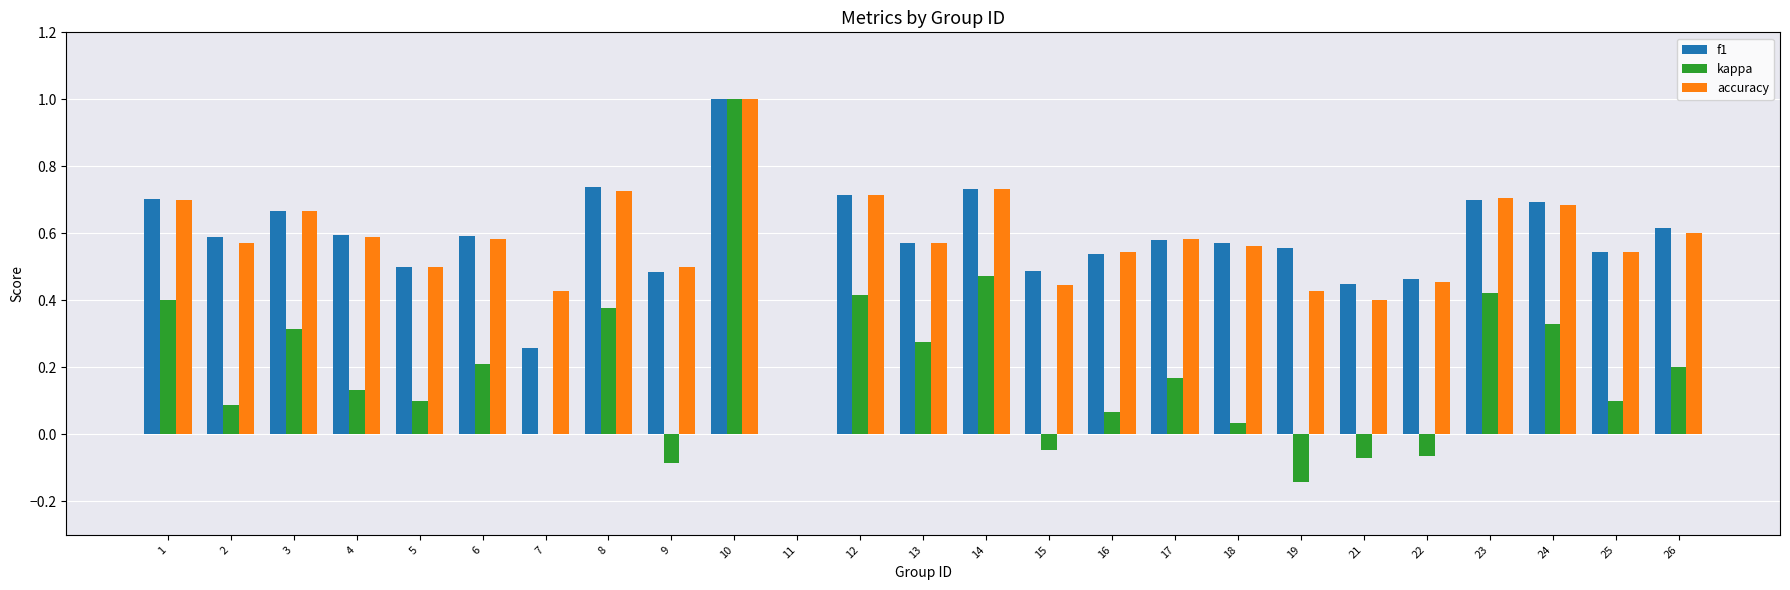

Does the chart contain stacked bars?

No